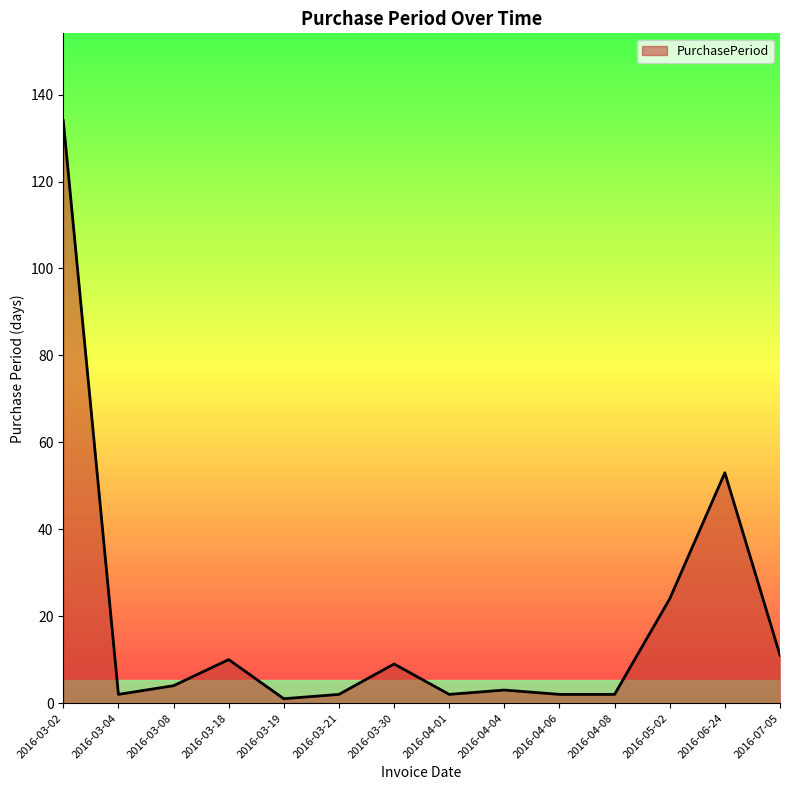

Where is the data nearest to the value 67?

2016-06-24